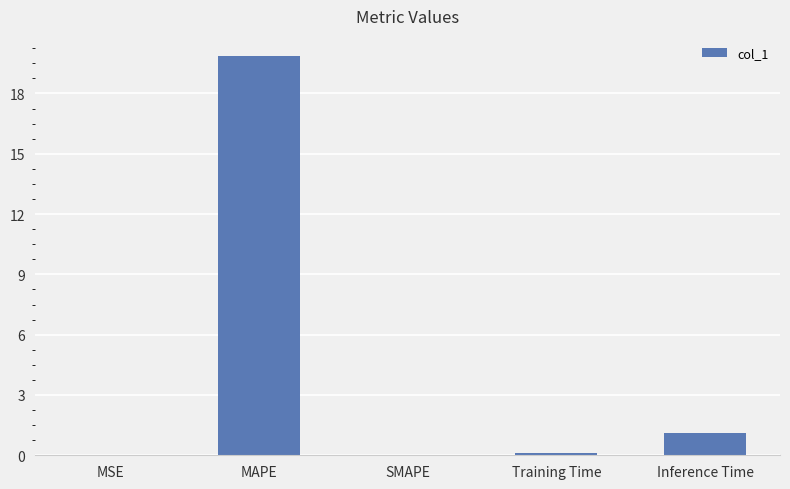

The value at Inference Time is 1.1. True or false?

True